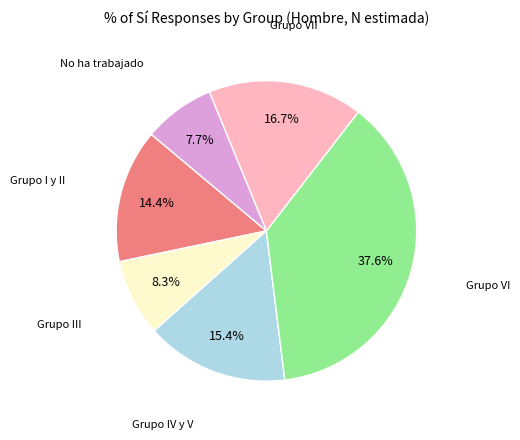

Is there a majority slice in this chart?

No